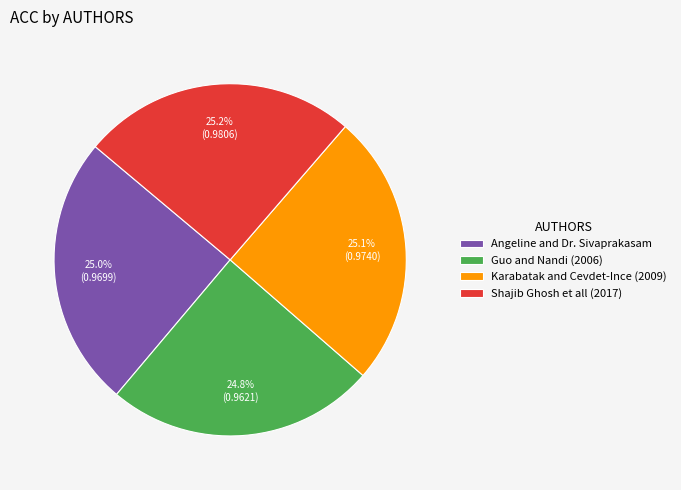

How many segments does this pie chart have?

4